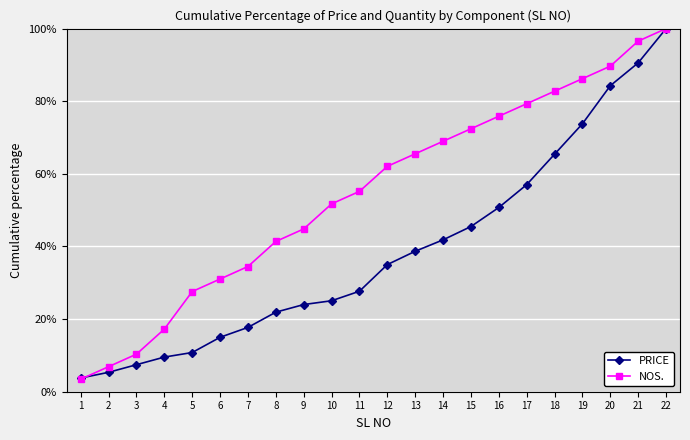

Is the value of PRICE at 6 greater than the value of NOS. at 4?

No